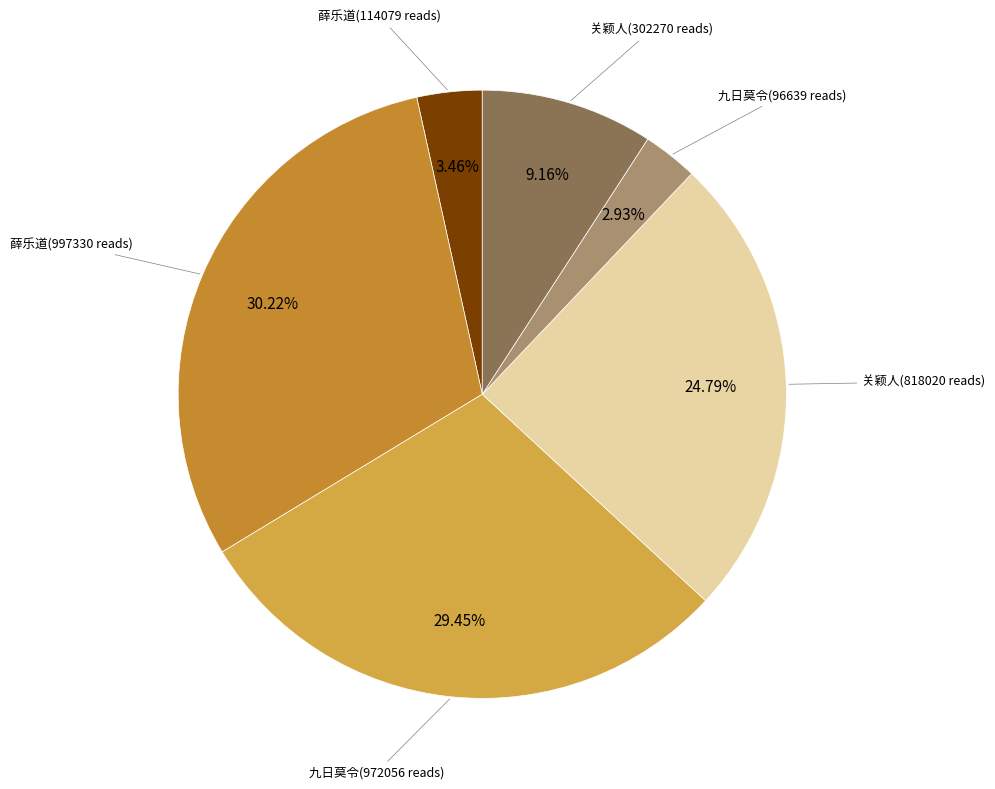

What is the largest slice in the pie chart?

薛乐道(997330 reads)